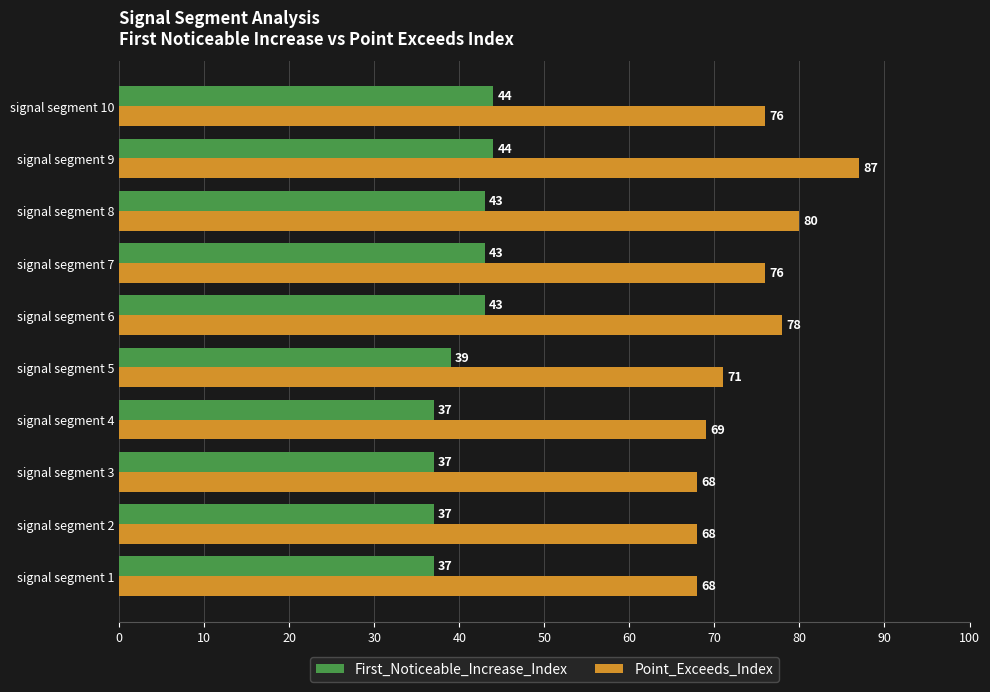

Is it true that First_Noticeable_Increase_Index equals 49 at signal segment 2?

False